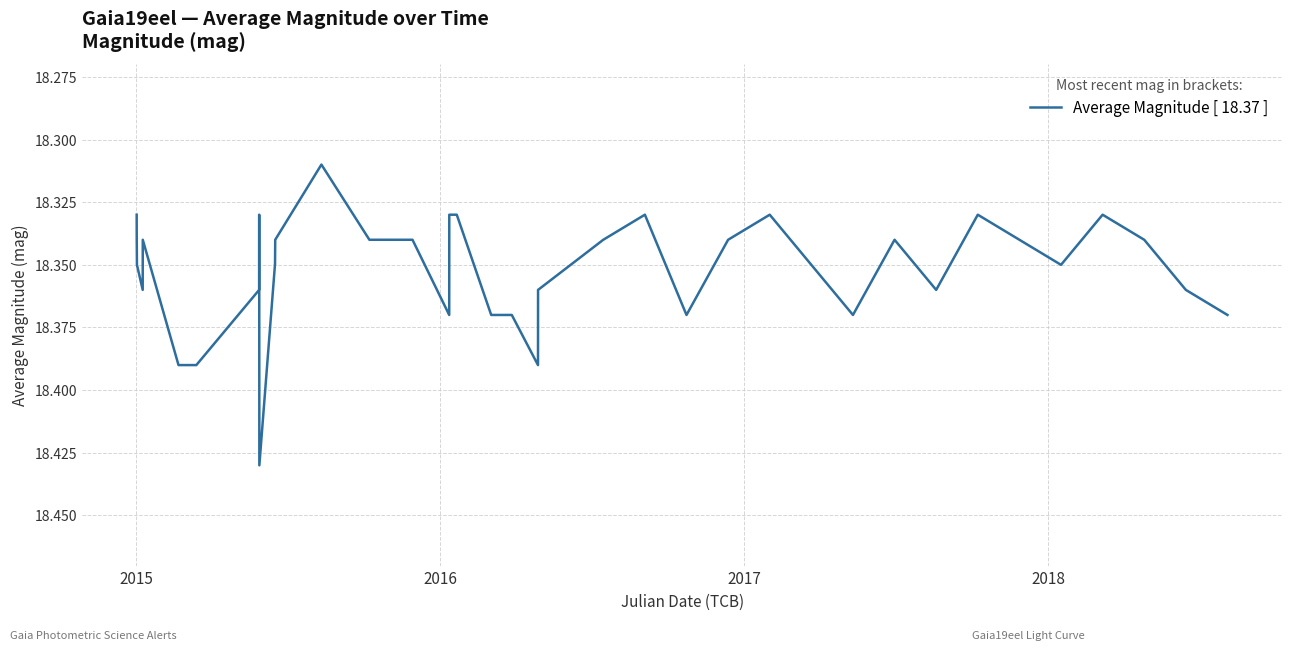

Is this an area chart (filled region under the line)?

No